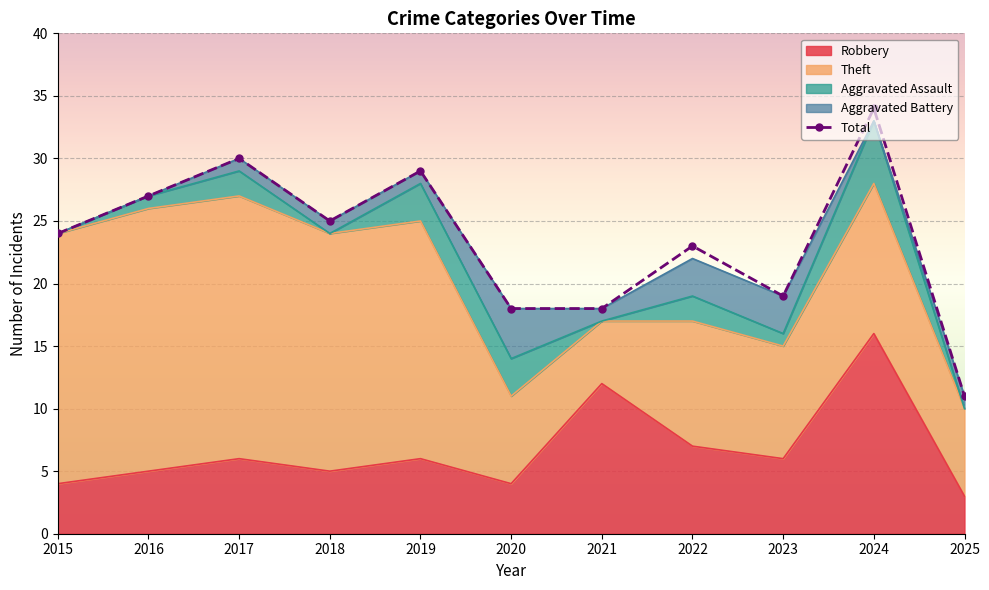

What is the smallest value displayed?

11